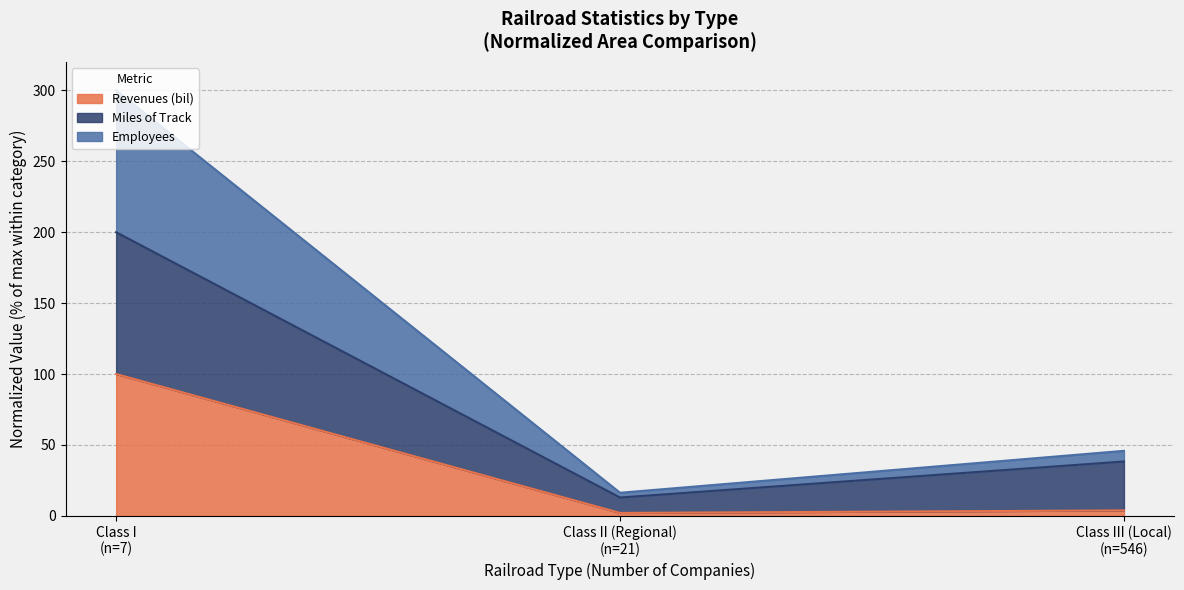

Reading left to right, list the values for the Revenues (bil) series.

100.0	2.1	3.8